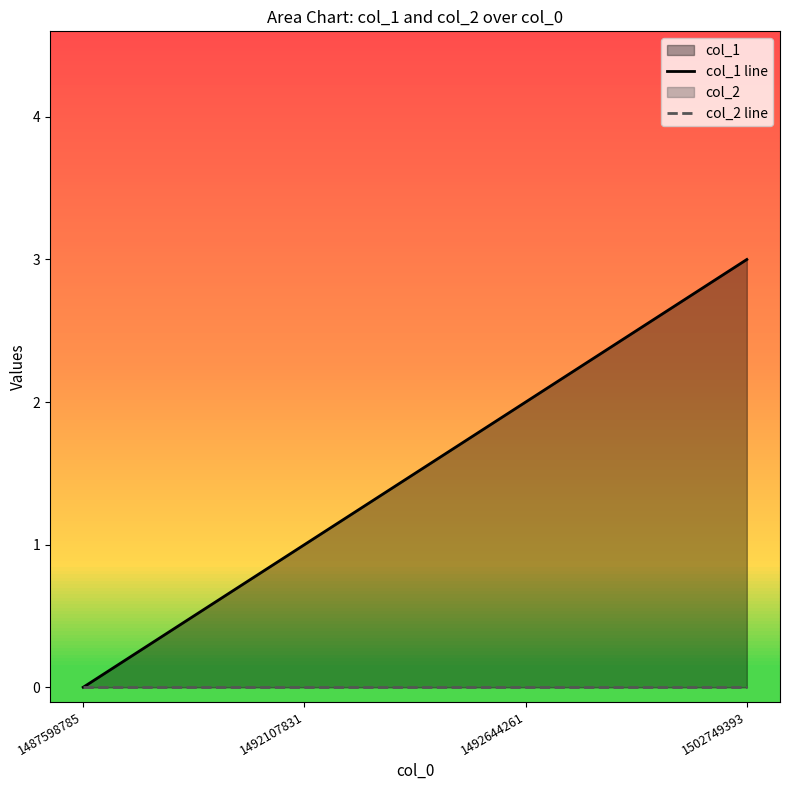

What is the difference between the col_1 line values at 1492644261 and 1492107831?

1